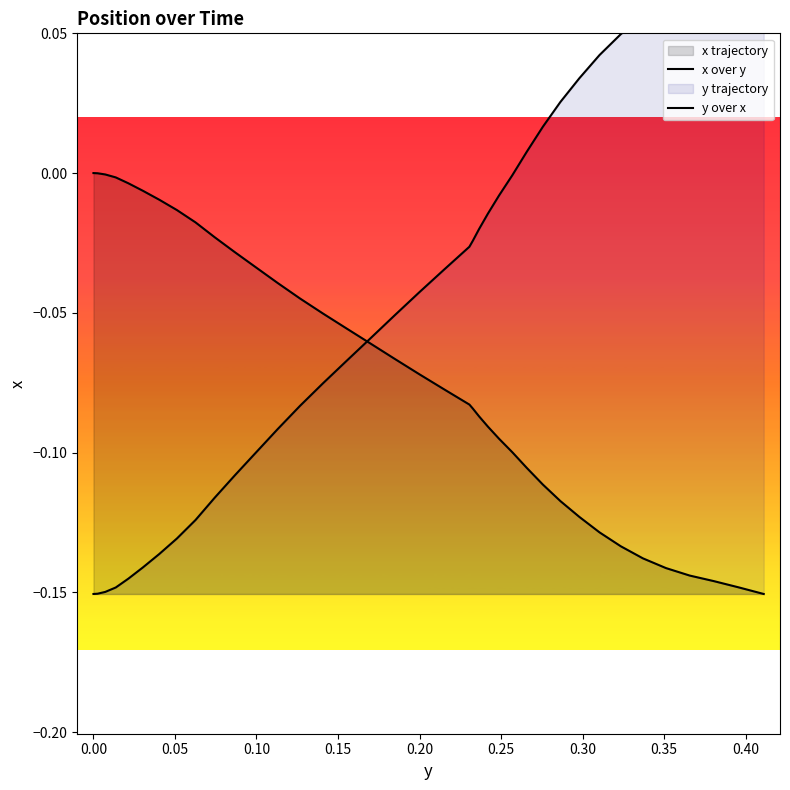

After their last crossing, which series has the higher values: y over x or x over y?

y over x